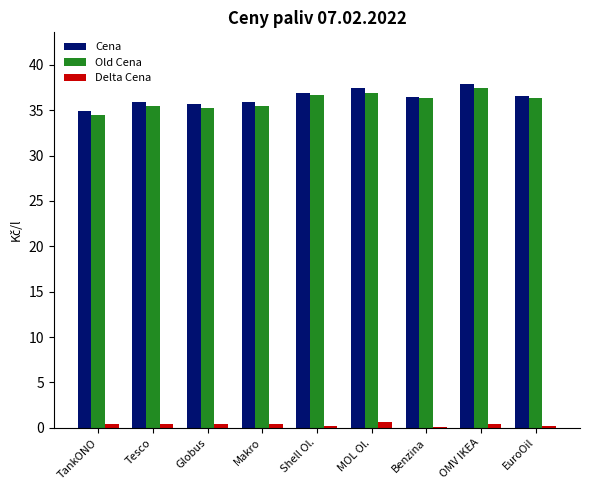

What is the total value across all series at MOL Ol.?

75.0